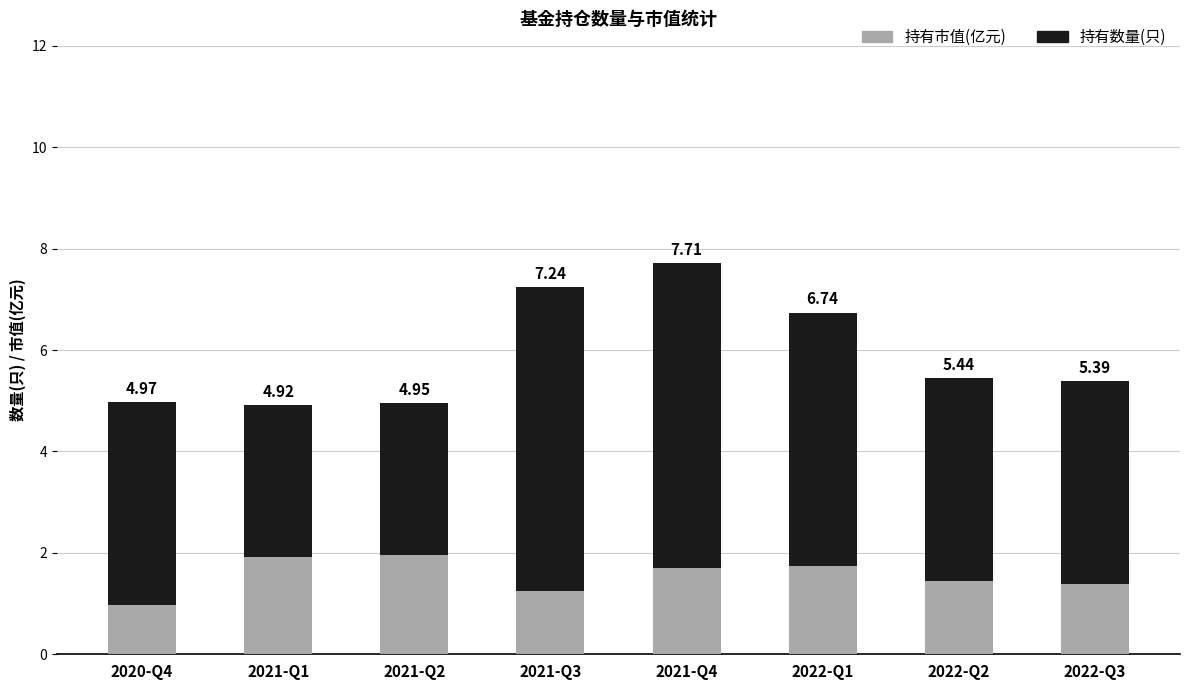

How many bars are there in total?

8